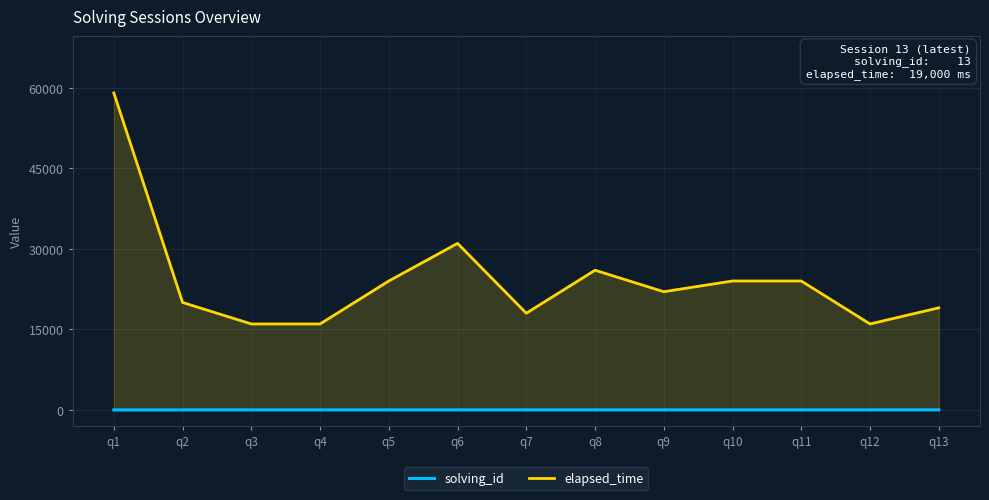

What is the minimum value shown in the chart?

1